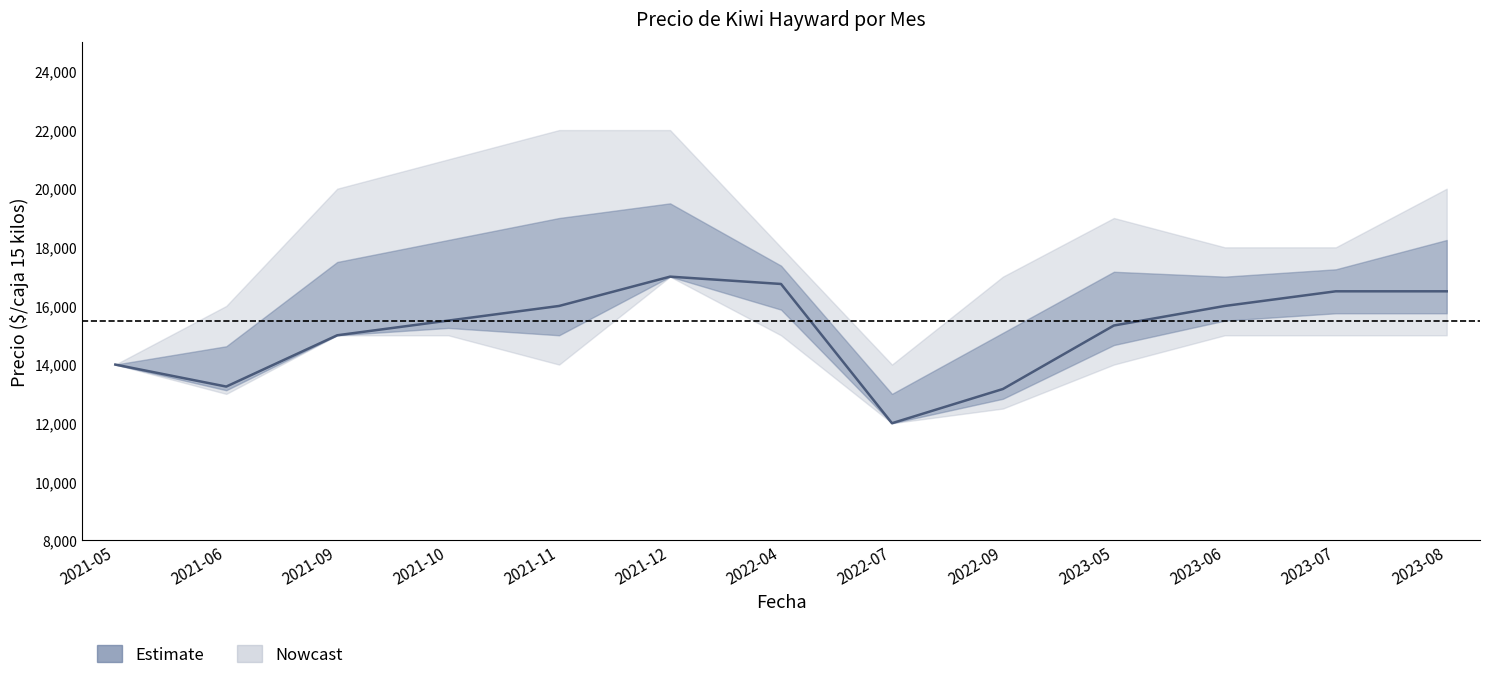

At which label does Precio minimo reach its peak?

2021-12